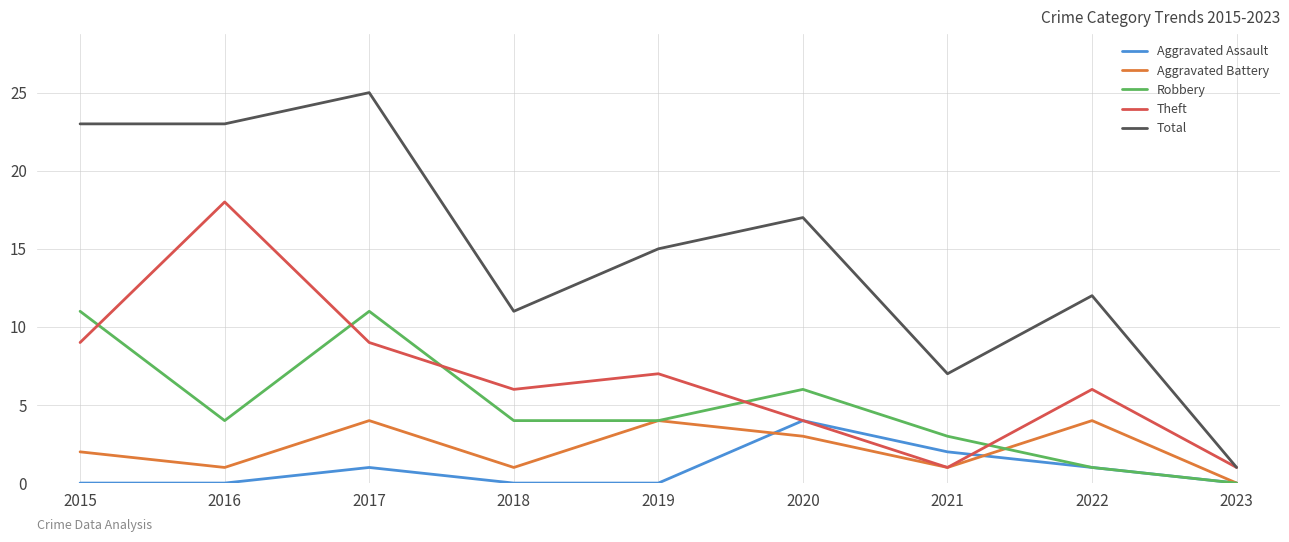

True or false: Theft has more than 1 interior local peaks.

True